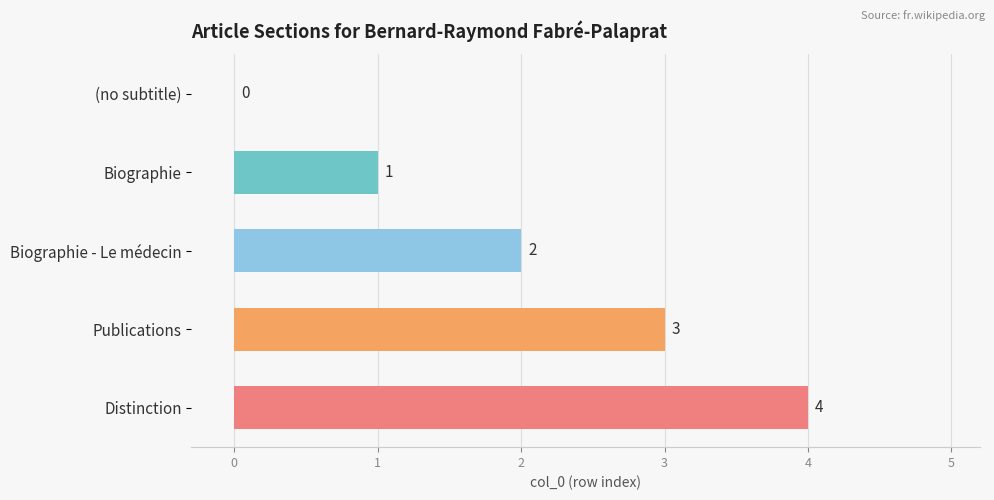

What is the change in value from Biographie to Biographie - Le médecin?

+1